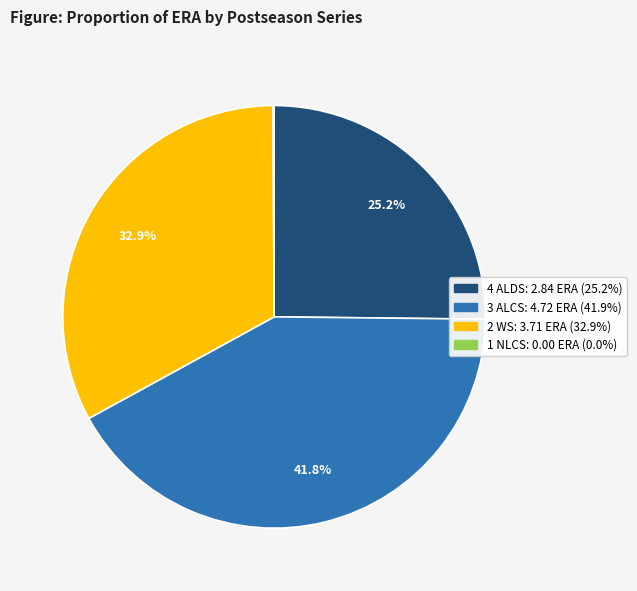

To the nearest percent, what is the average slice percentage?

25%